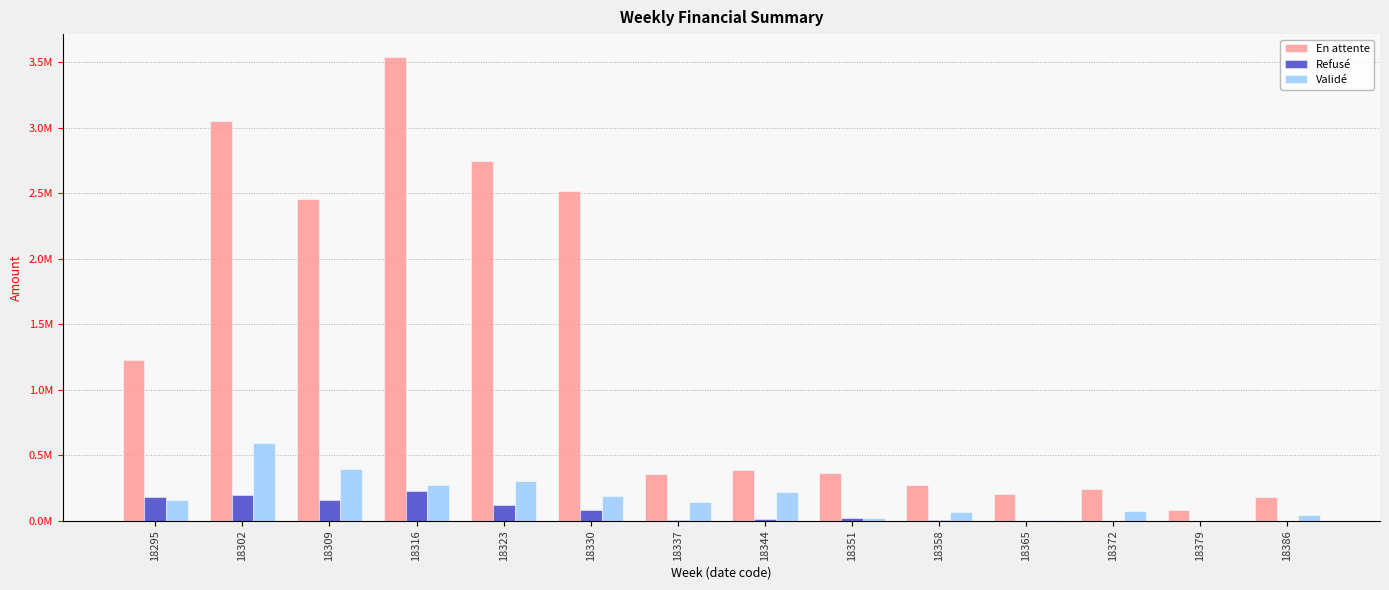

Read the Validé value at 18323.

303525.1